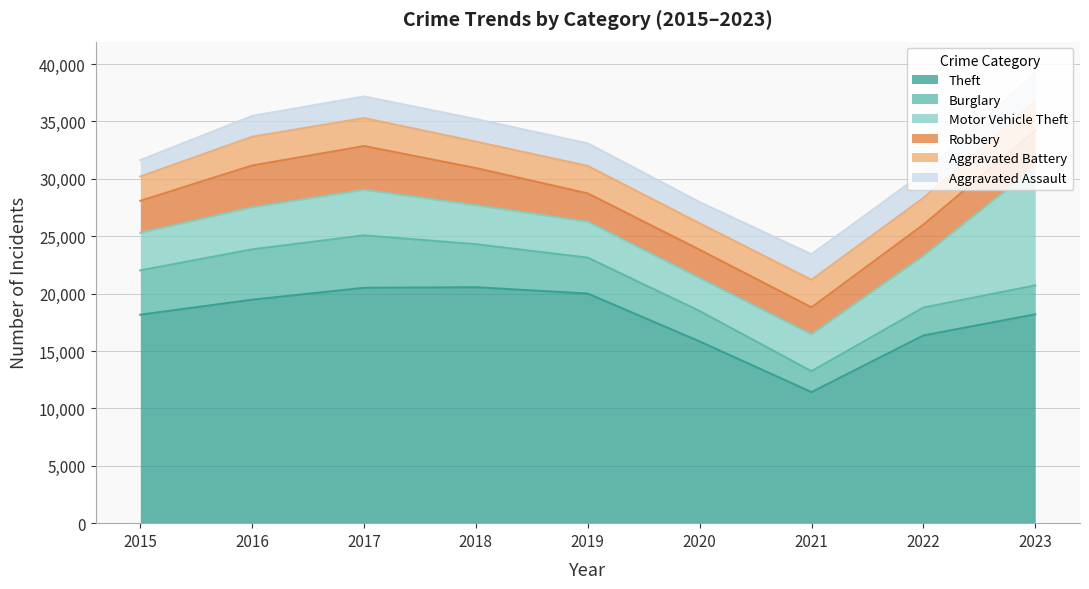

Which has a higher value, 2019 or 2017?

2017